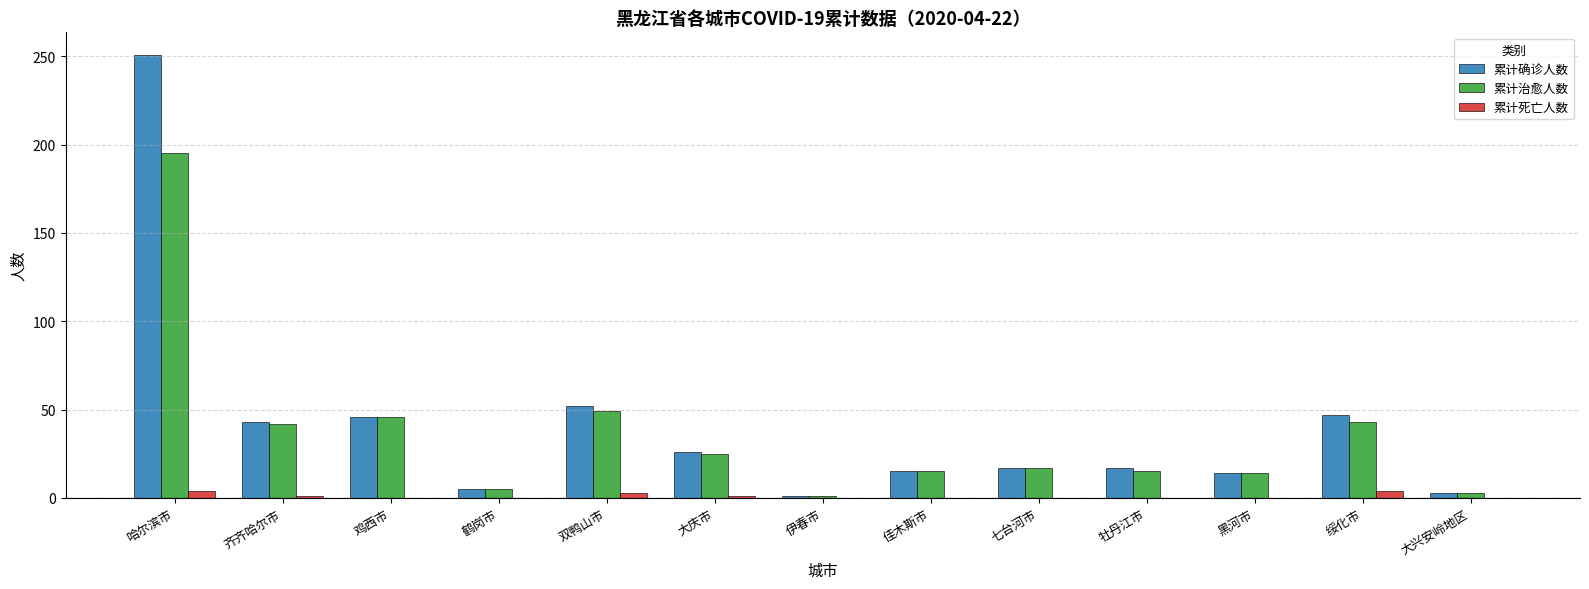

Which series changed the most between 齐齐哈尔市 and 佳木斯市?

累计确诊人数